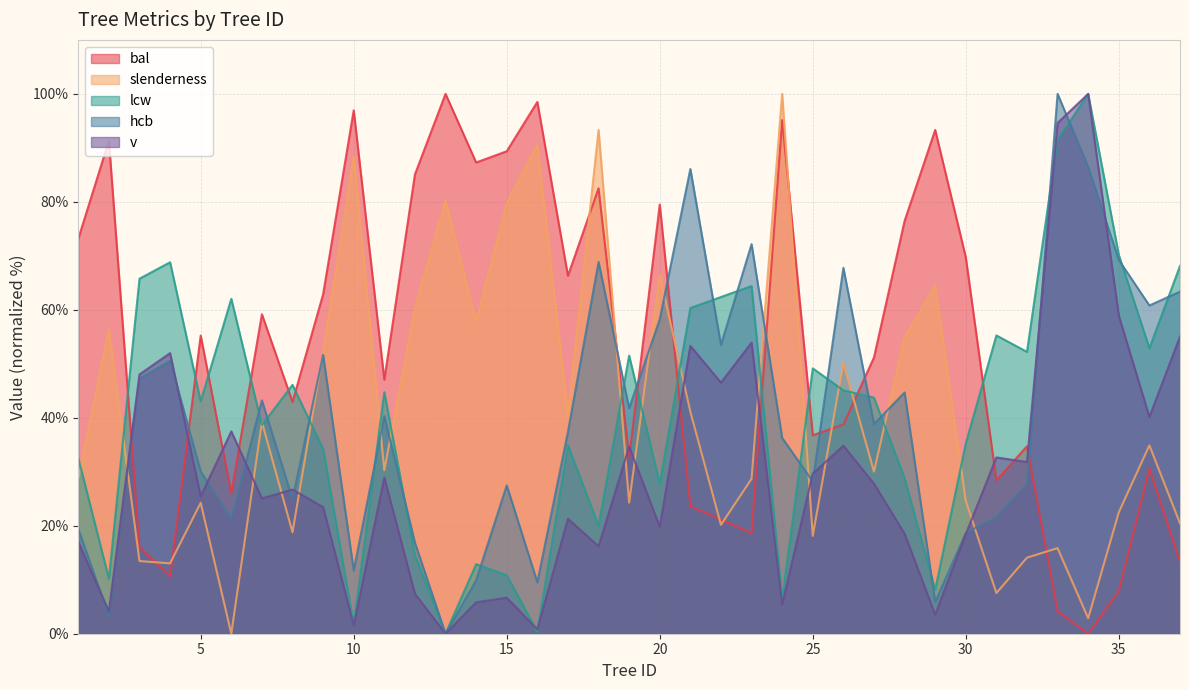

Which series has the largest range (max minus min)?

bal